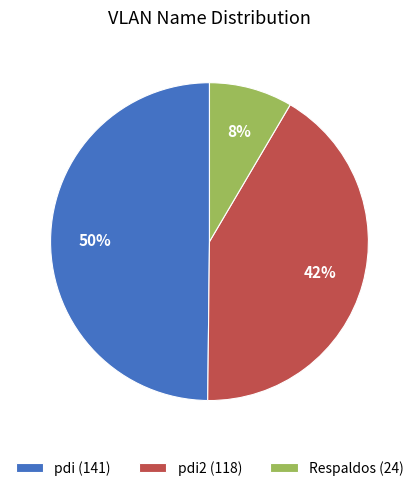

Is there a majority slice in this chart?

No